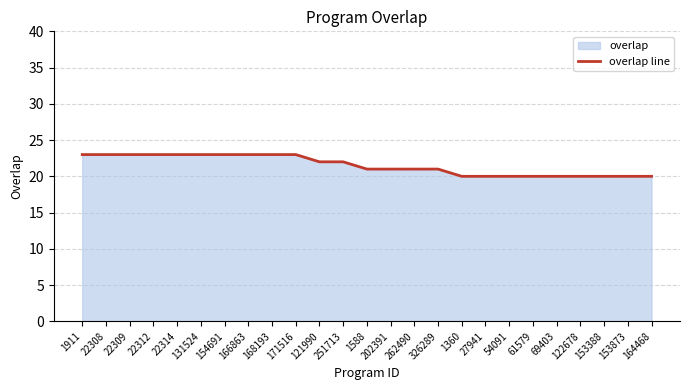

What position from the right is 153873?

2